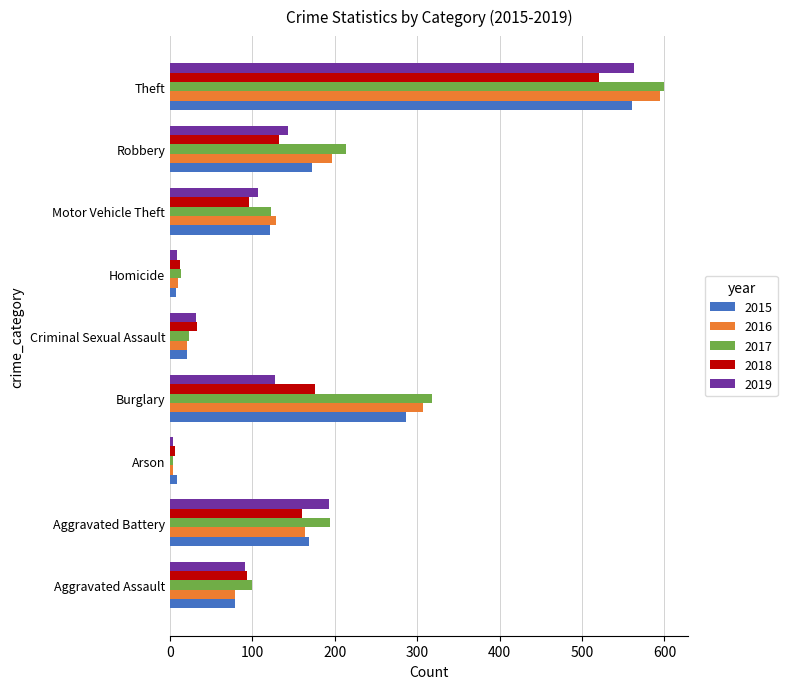

Which series has the largest range (max minus min)?

2017